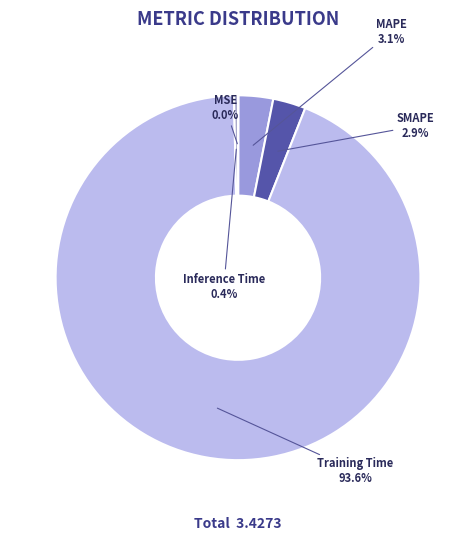

Between Training Time and MAPE, which is larger?

Training Time